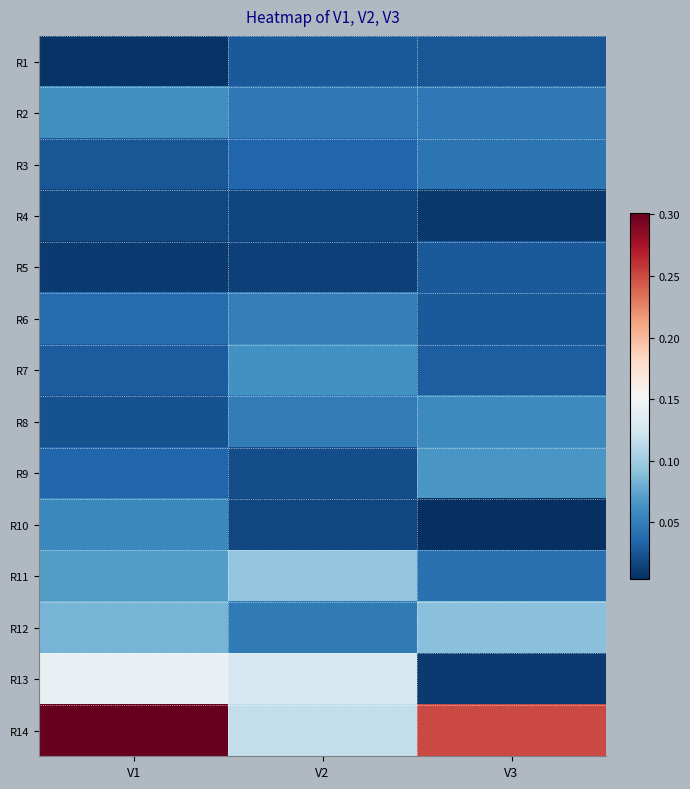

Between V2 and V1, which is larger?

V2